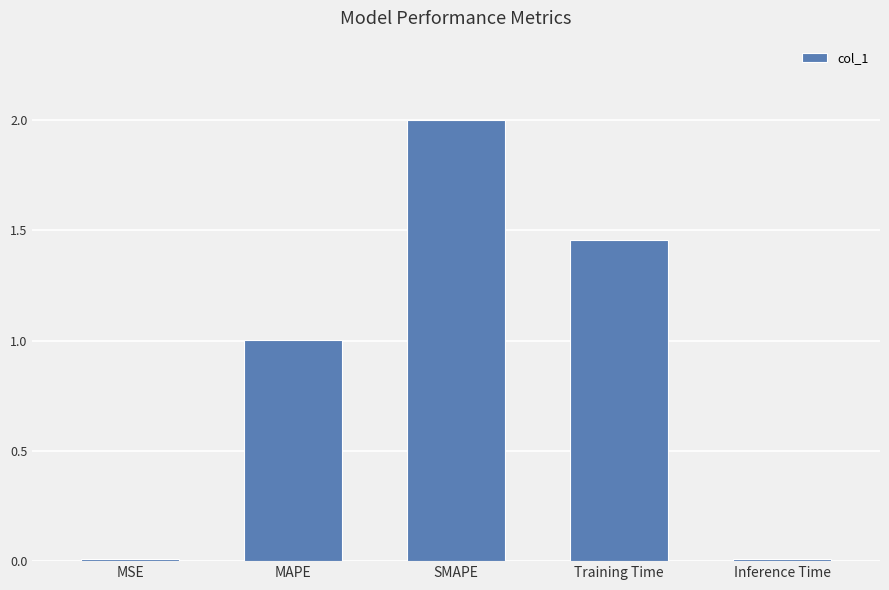

Count the number of data series in this chart.

1